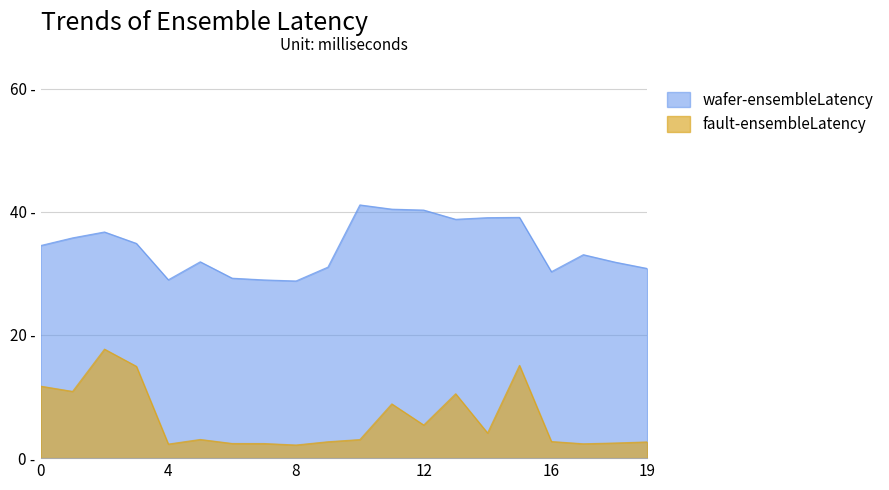

What is the value of the wafer-ensembleLatency point at the 17th from the left?

30.3